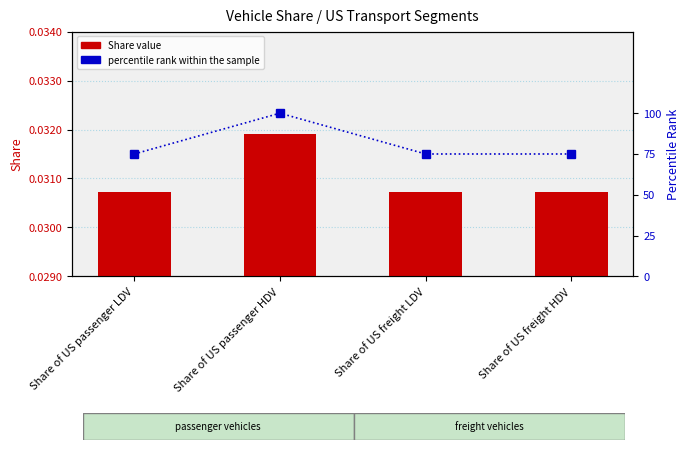

List the series in order of their overall mean, lowest first.

Share value, percentile rank within the sample